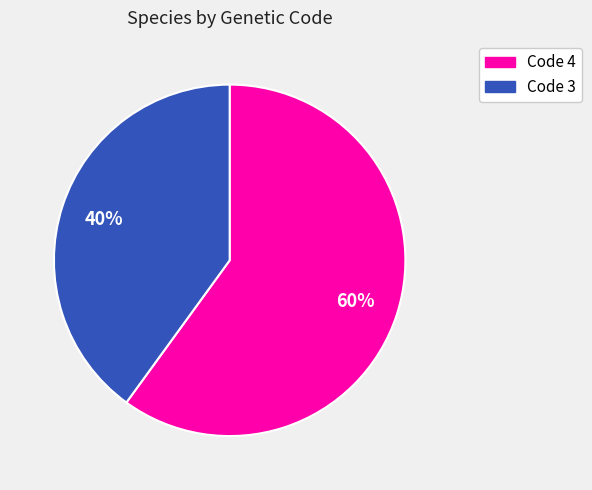

How many segments does this pie chart have?

2